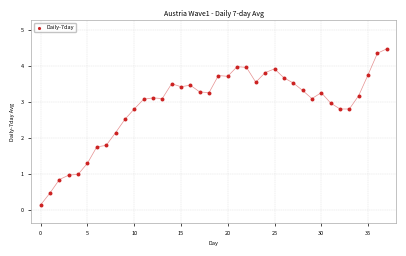

How many points are shown in the scatter plot?

38